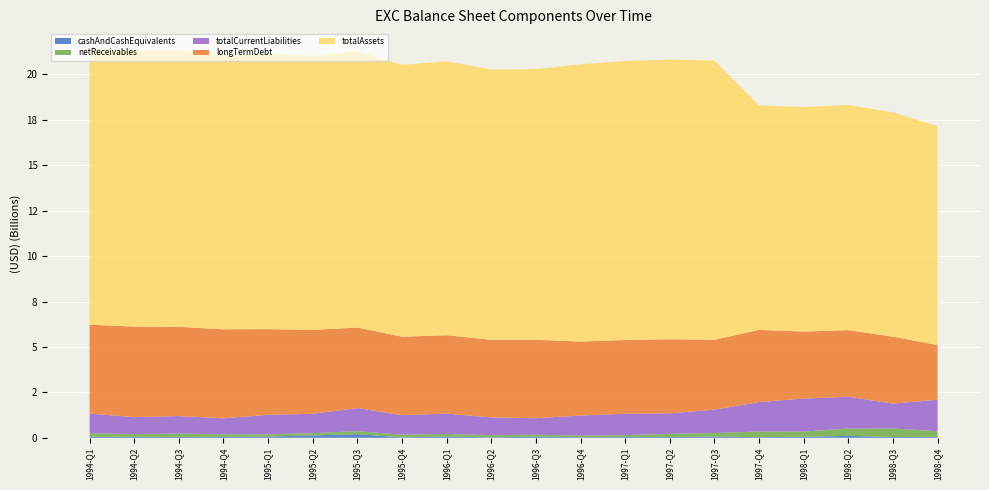

Reading left to right, transcribe all the data shown in this chart.

cashAndCashEquivalents: 1994-Q1=52800000	1994-Q2=52100000	1994-Q3=46600000	1994-Q4=47000000	1995-Q1=66400000	1995-Q2=130100000	1995-Q3=198600000	1995-Q4=20600000	1996-Q1=71500000	1996-Q2=24600000	1996-Q3=60800000	1996-Q4=29200000	1997-Q1=39700000	1997-Q2=42000000	1997-Q3=67700000	1997-Q4=33400000	1998-Q1=55000000	1998-Q2=105300000	1998-Q3=43900000	1998-Q4=48100000
netReceivables: 1994-Q1=191300000	1994-Q2=154400000	1994-Q3=183300000	1994-Q4=146800000	1995-Q1=123900000	1995-Q2=125800000	1995-Q3=164700000	1995-Q4=147200000	1996-Q1=139900000	1996-Q2=118600000	1996-Q3=107400000	1996-Q4=93500000	1997-Q1=107200000	1997-Q2=172800000	1997-Q3=193700000	1997-Q4=313300000	1998-Q1=288400000	1998-Q2=400400000	1998-Q3=467400000	1998-Q4=310800000
totalCurrentLiabilities: 1994-Q1=1085900000	1994-Q2=930400000	1994-Q3=966400000	1994-Q4=878600000	1995-Q1=1075100000	1995-Q2=1064300000	1995-Q3=1271100000	1995-Q4=1077300000	1996-Q1=1119600000	1996-Q2=978300000	1996-Q3=909500000	1996-Q4=1103400000	1997-Q1=1175100000	1997-Q2=1135200000	1997-Q3=1288200000	1997-Q4=1618700000	1998-Q1=1816600000	1998-Q2=1750900000	1998-Q3=1371700000	1998-Q4=1735400000
longTermDebt: 1994-Q1=4895800000	1994-Q2=4983600000	1994-Q3=4909700000	1994-Q4=4899700000	1995-Q1=4712600000	1995-Q2=4618200000	1995-Q3=4433700000	1995-Q4=4318400000	1996-Q1=4314700000	1996-Q2=4270000000	1996-Q3=4314600000	1996-Q4=4068200000	1997-Q1=4059400000	1997-Q2=4072700000	1997-Q3=3844400000	1997-Q4=3973200000	1998-Q1=3688200000	1998-Q2=3669000000	1998-Q3=3682600000	1998-Q4=3005000000
totalAssets: 1994-Q1=15185400000	1994-Q2=15165000000	1994-Q3=15198500000	1994-Q4=15092800000	1995-Q1=15178600000	1995-Q2=15079400000	1995-Q3=15215300000	1995-Q4=14960600000	1996-Q1=15076400000	1996-Q2=14875300000	1996-Q3=14901900000	1996-Q4=15260600000	1997-Q1=15358400000	1997-Q2=15390900000	1997-Q3=15365200000	1997-Q4=12356600000	1998-Q1=12357600000	1998-Q2=12388300000	1998-Q3=12348000000	1998-Q4=12048400000